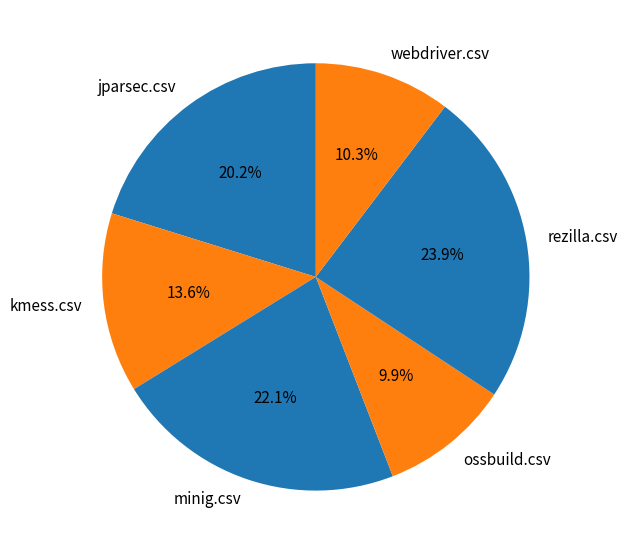

What percentage do kmess.csv and webdriver.csv together represent?

23.9%